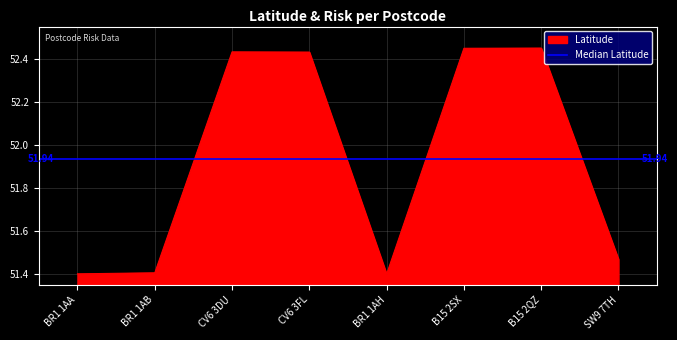

What is the average value?

51.9